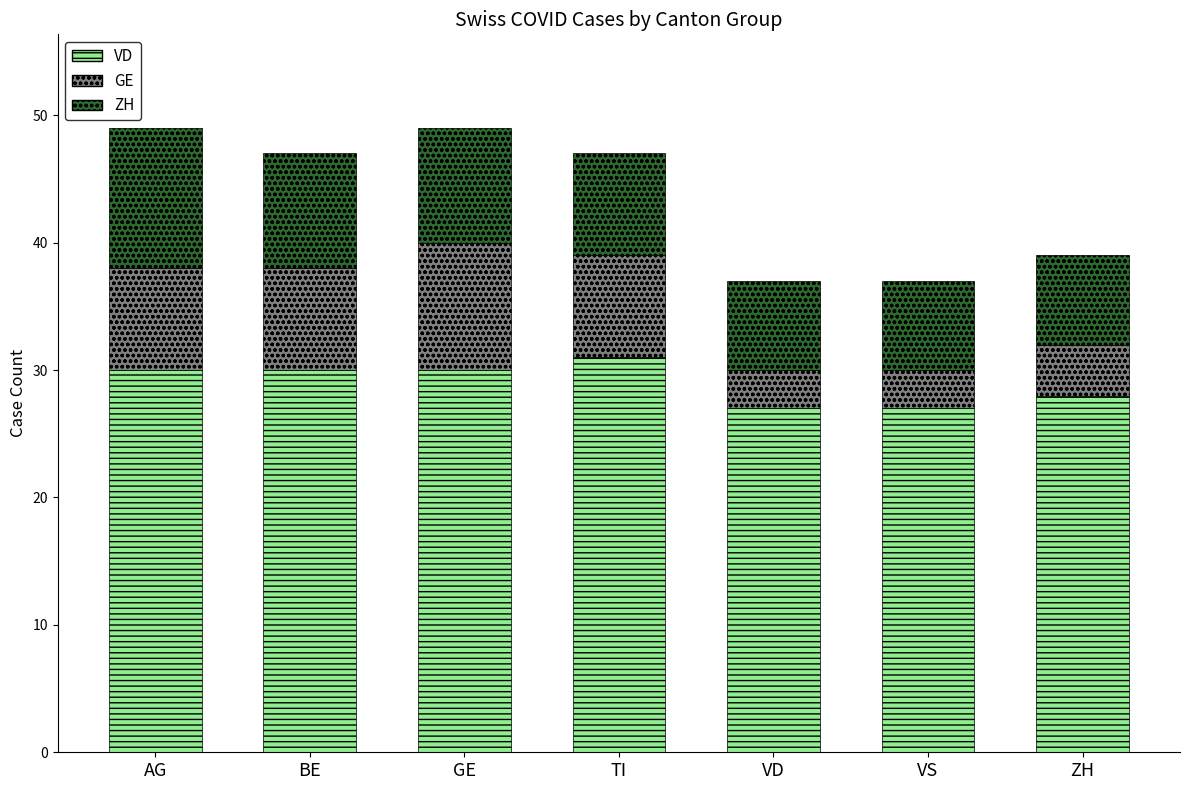

What is the difference between the VD values at TI and BE?

1